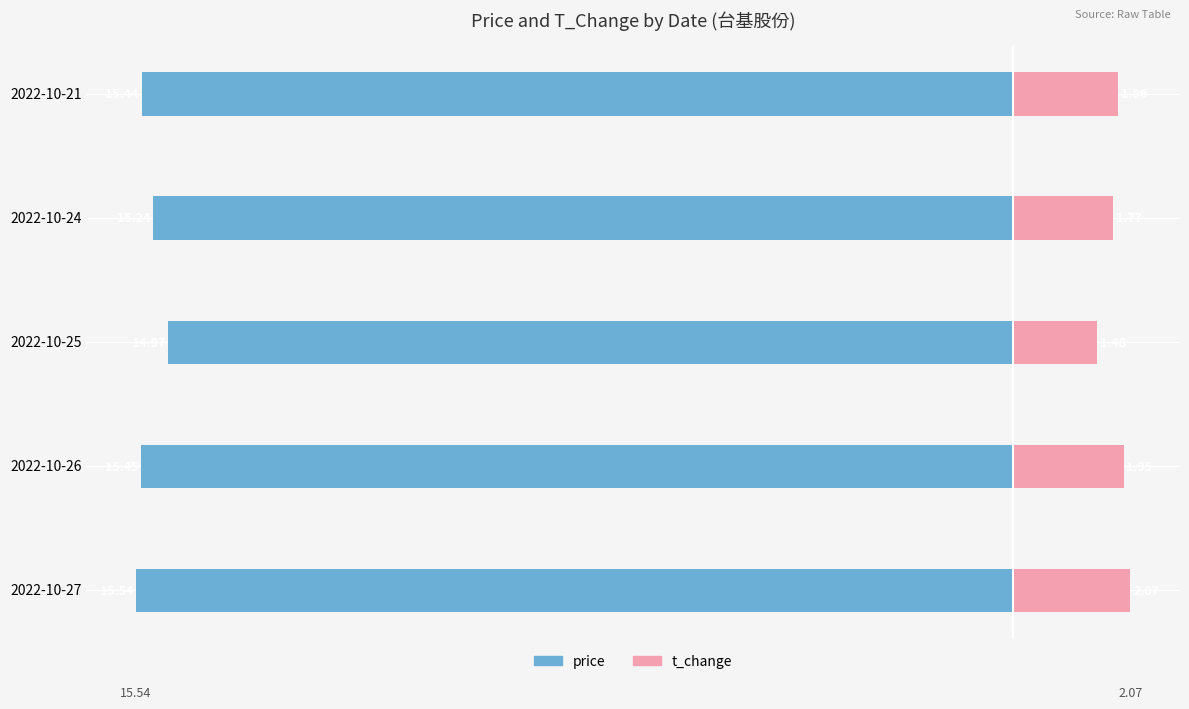

Is it true that price equals -15.5 at 2022-10-27?

True